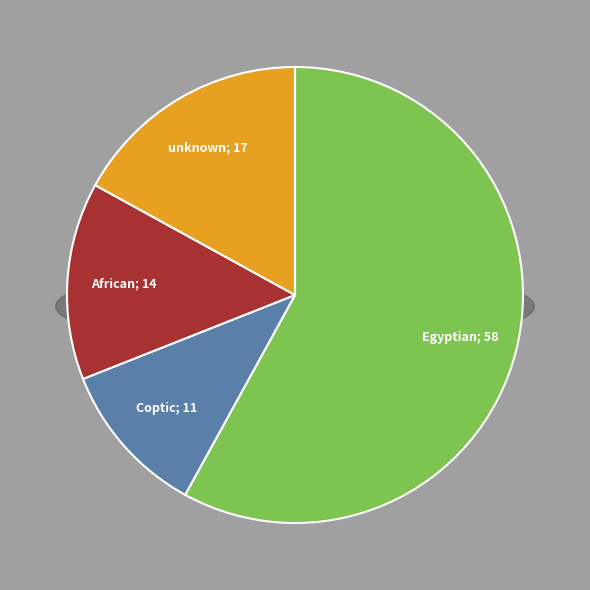

How many segments does this pie chart have?

4